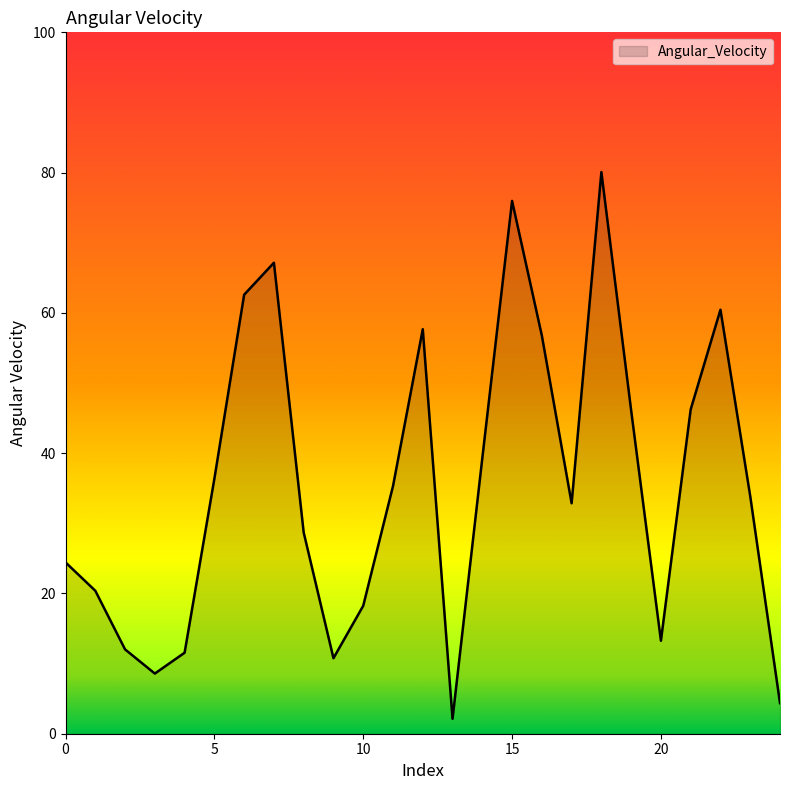

What is the maximum value shown in the chart?

80.1